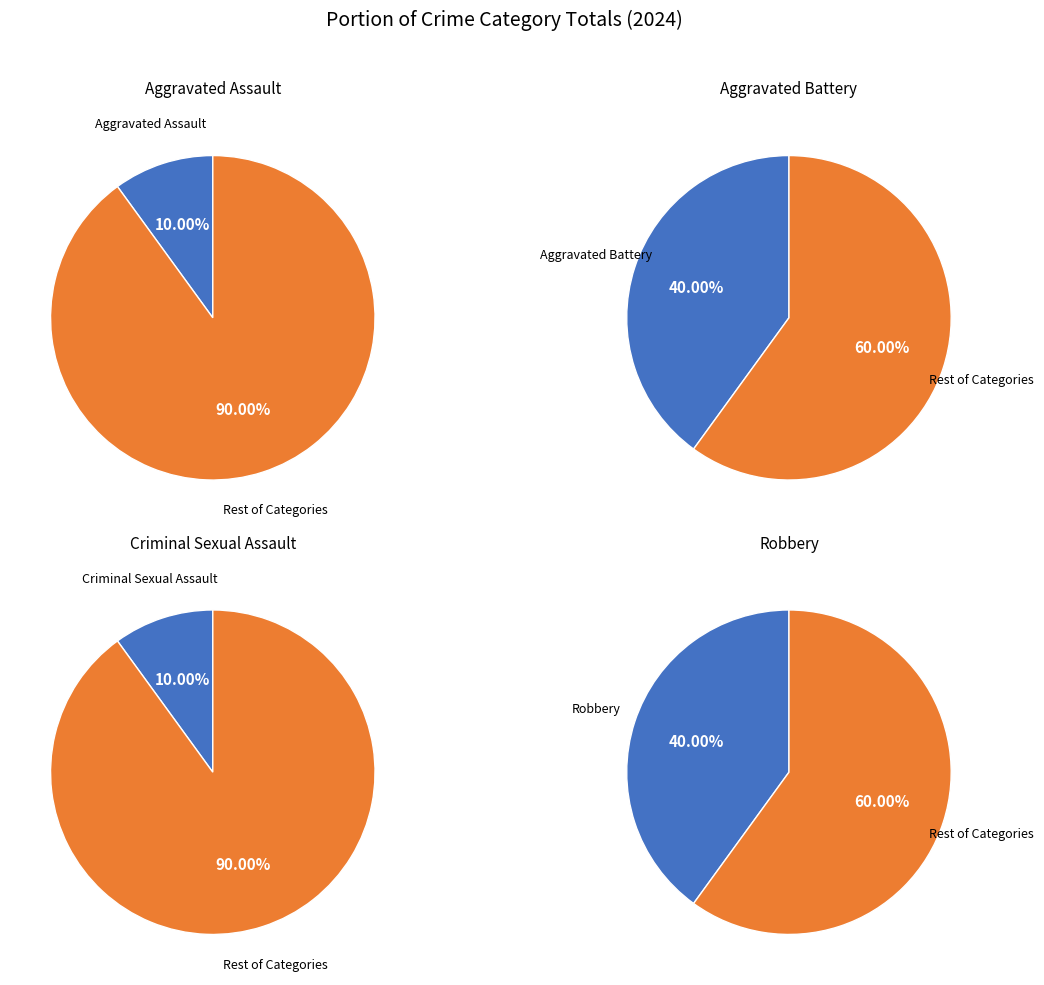

To the nearest percent, what is the difference between the largest and smallest slice percentages?

30%